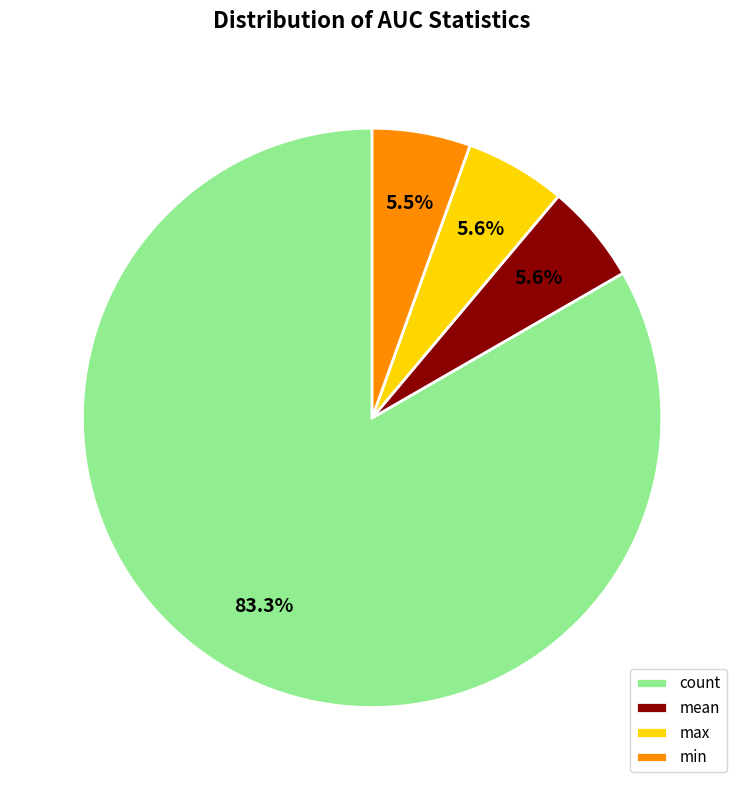

To the nearest percent, what percentage of the pie is mean?

6%